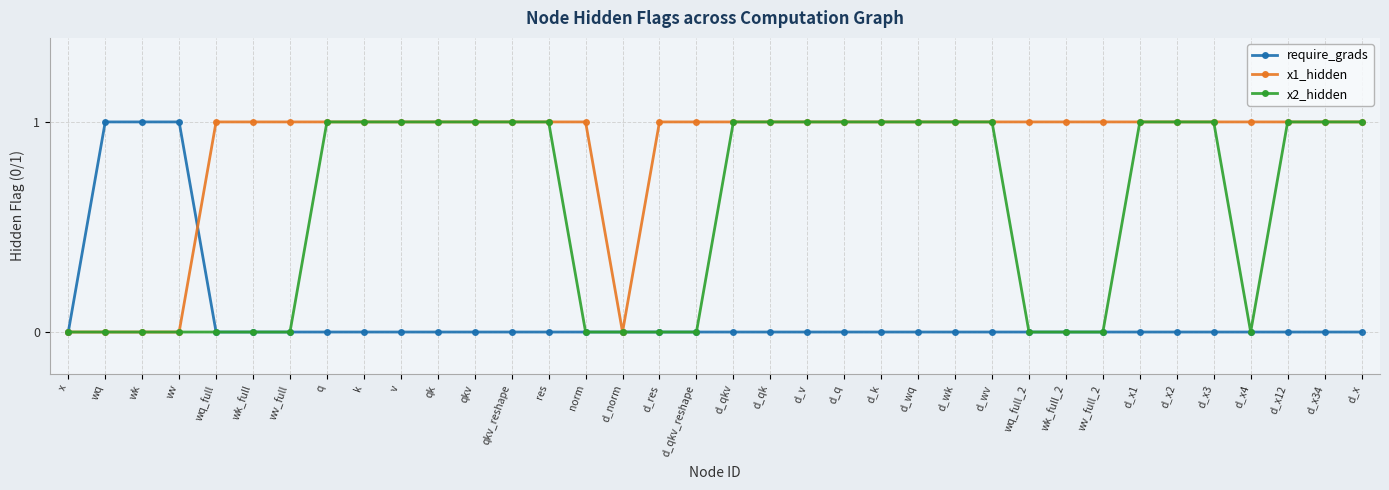

Is it true that x2_hidden equals 1 at d_qk?

True